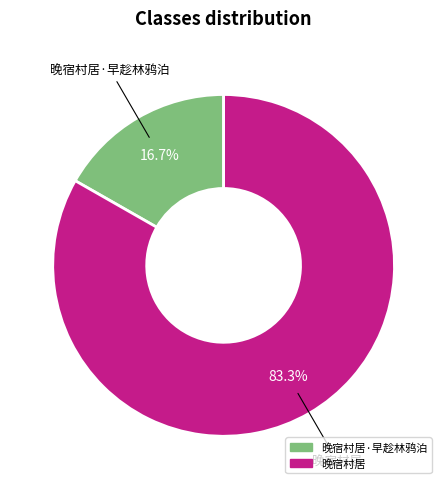

To the nearest percent, what is the average slice percentage?

50%